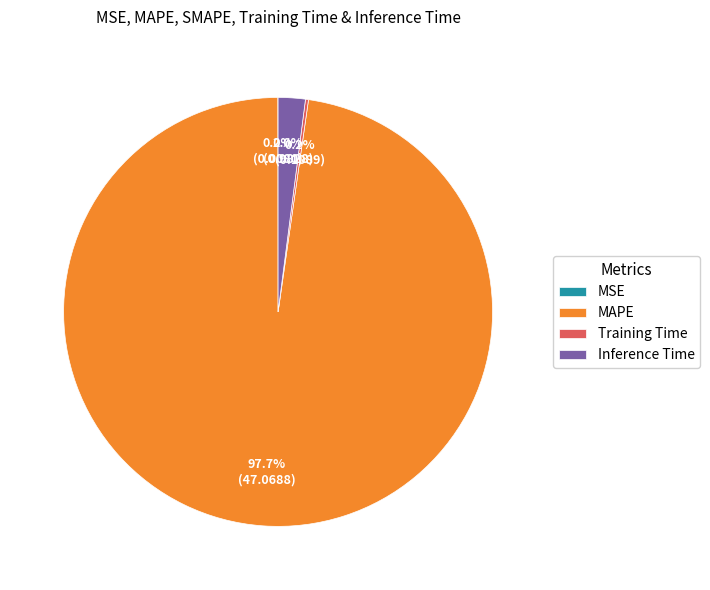

Does MAPE account for over 50% of the chart?

Yes